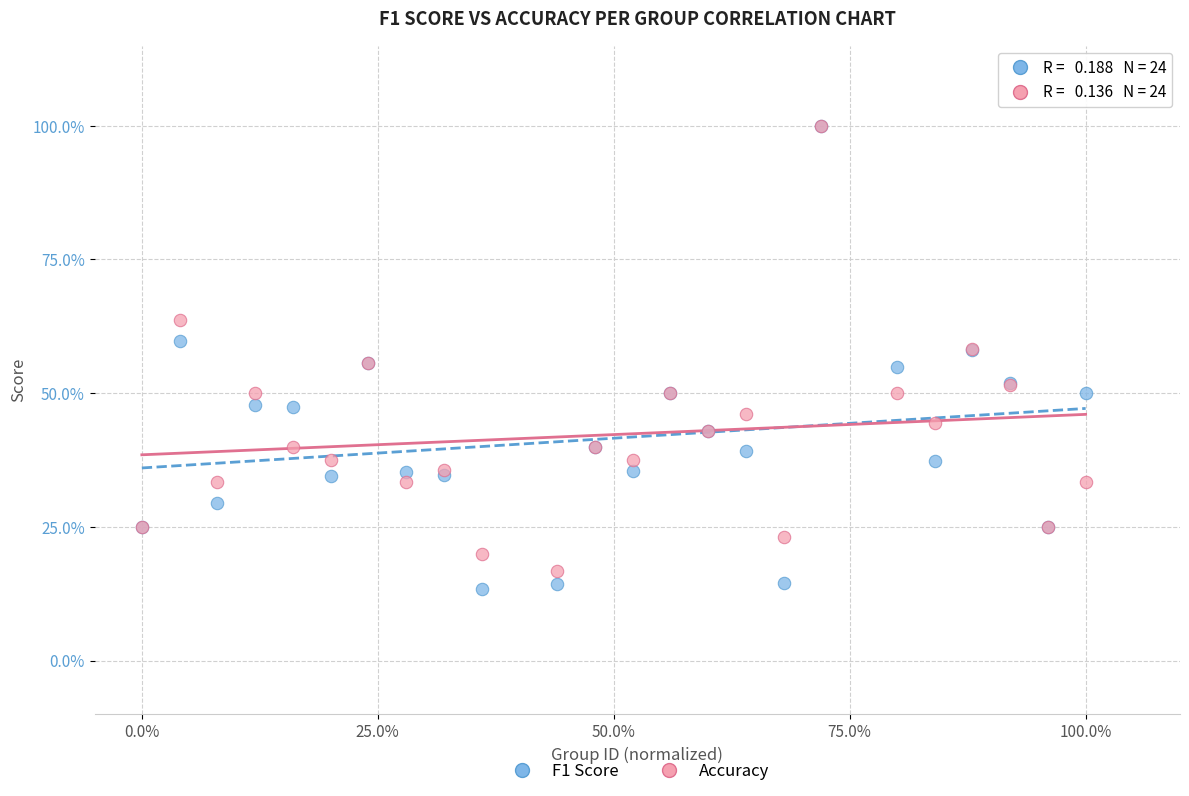

Which series has the widest spread of Y values?

F1 Score